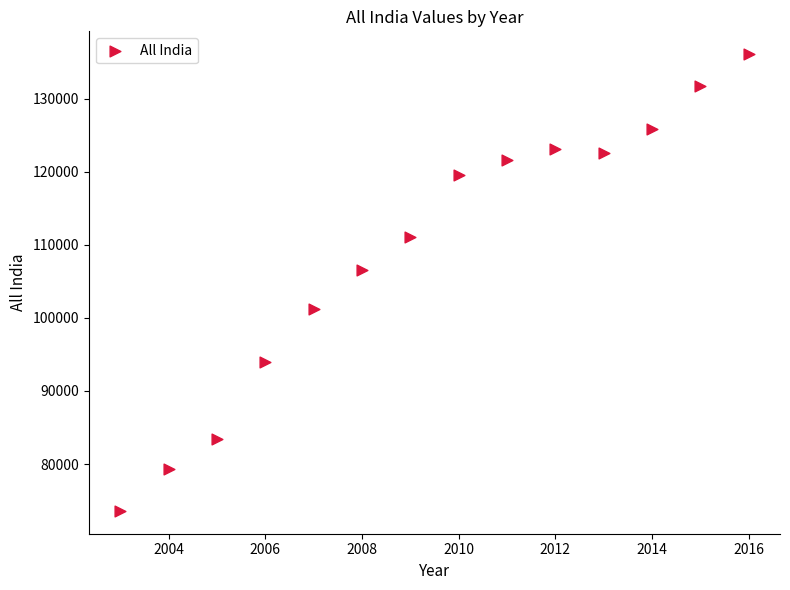

What Y value in the scatter plot is closest to 104830?

106591